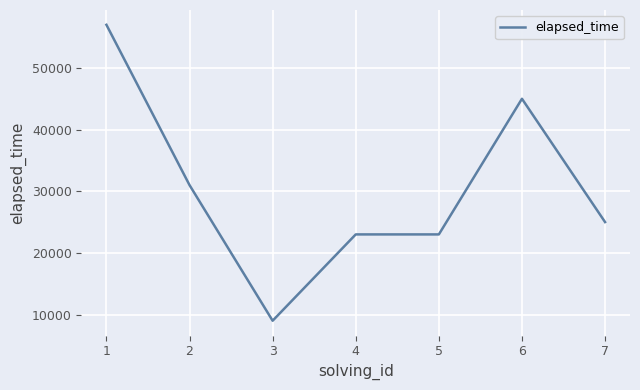

True or false: there are more than 2 points higher than both neighbors.

False